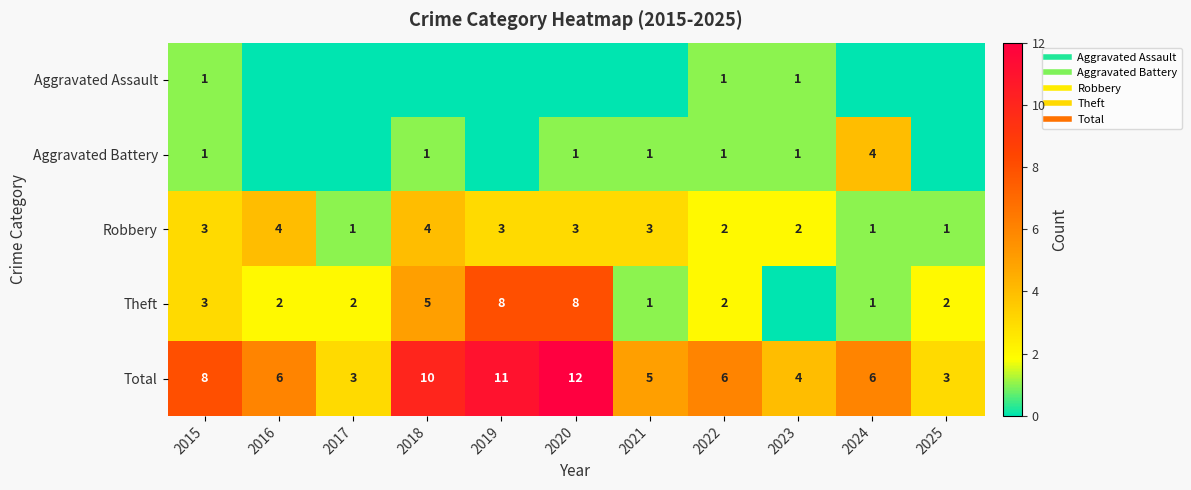

What is the difference between the maximum and second lowest values in the Robbery series?

3